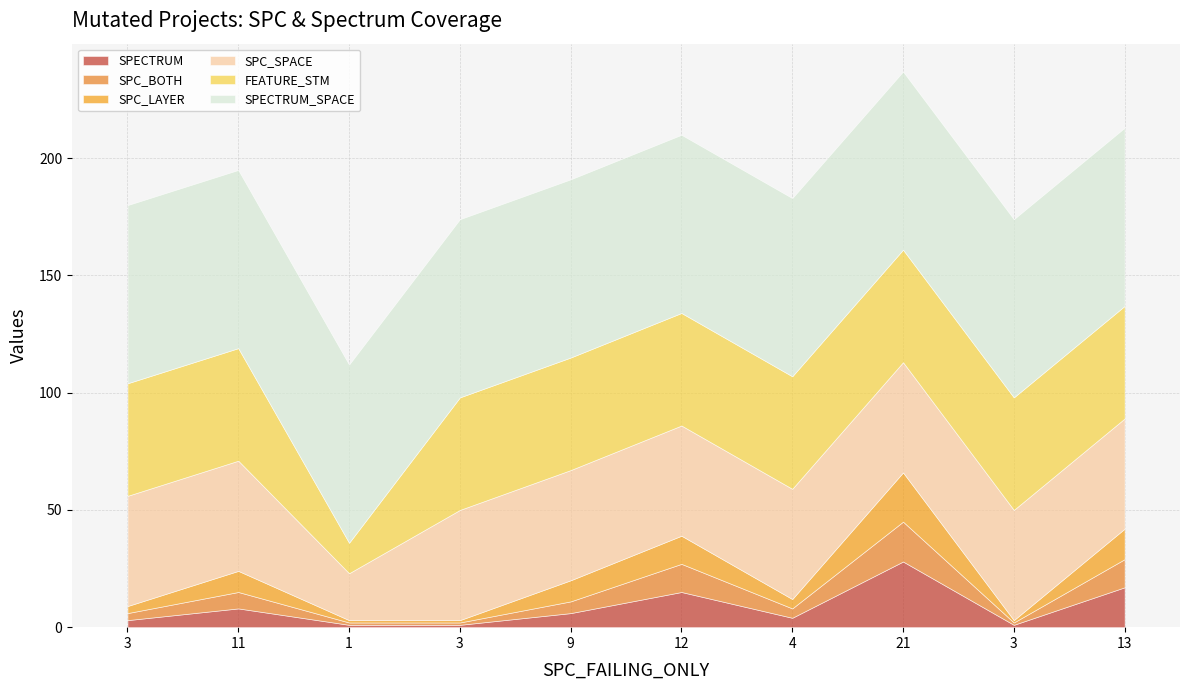

Where is the first local maximum for SPC_BOTH?

11